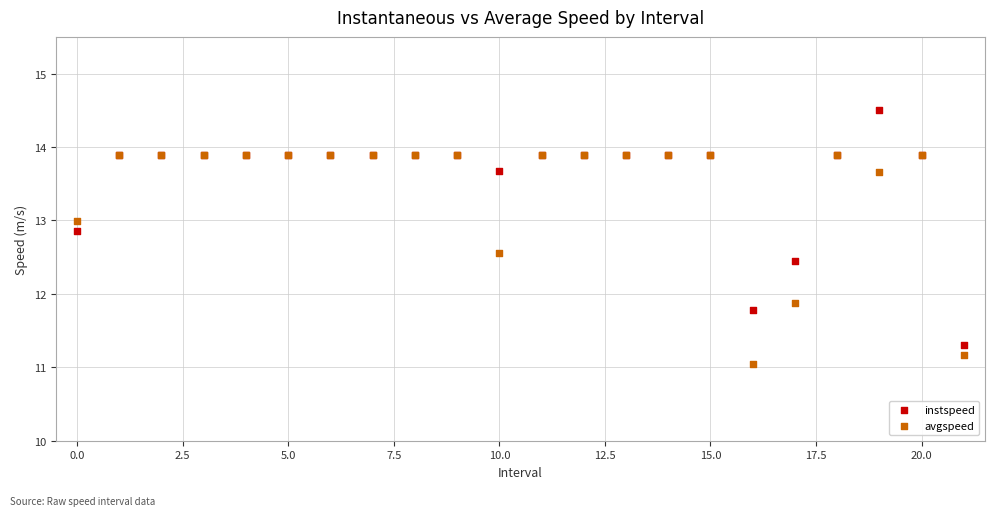

In the instspeed series, what Y value is closest to 12?

11.8